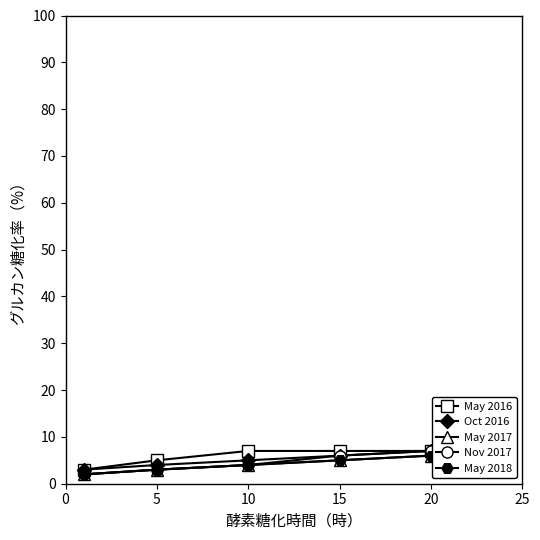

Reading left to right, list all the values displayed in this chart.

May 2016: 3	5	7	7	7
Oct 2016: 3	4	5	6	7
May 2017: 2	3	4	5	6
Nov 2017: 2	3	4	6	7
May 2018: 2	3	4	5	6